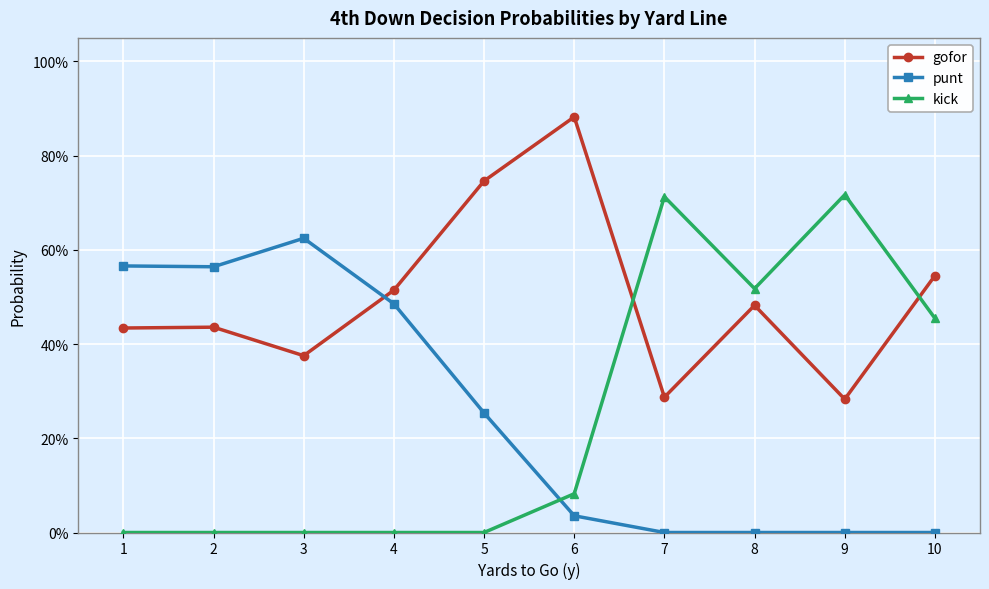

Where do kick and punt first cross each other?

5 and 6